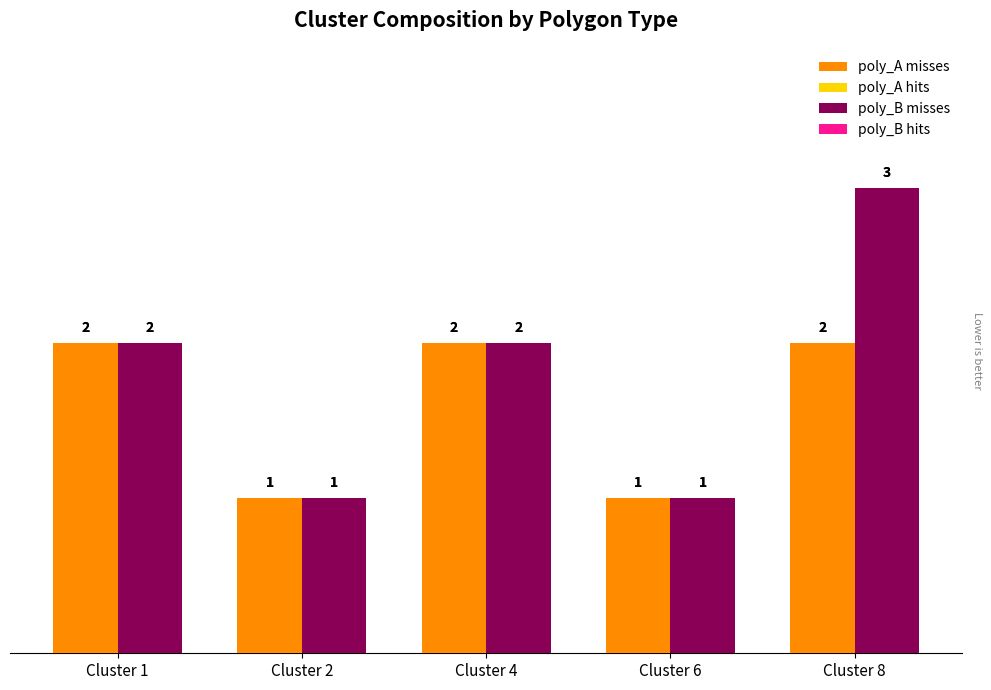

Reading left to right, extract all data points from this chart.

poly_A misses: 2	1	2	1	2
poly_A hits: 2	1	2	1	2
poly_B misses: 2	1	2	1	3
poly_B hits: 2	1	2	1	3